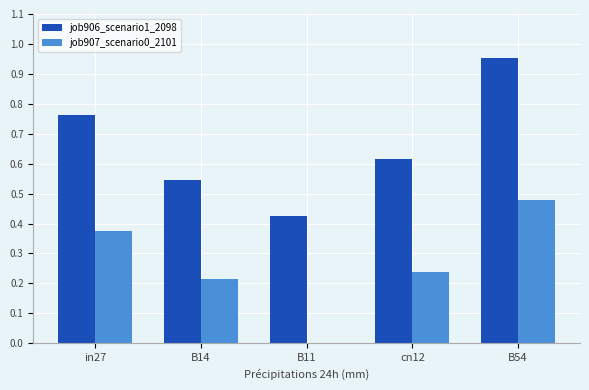

What are all the series names shown in the legend?

job906_scenario1_2098, job907_scenario0_2101